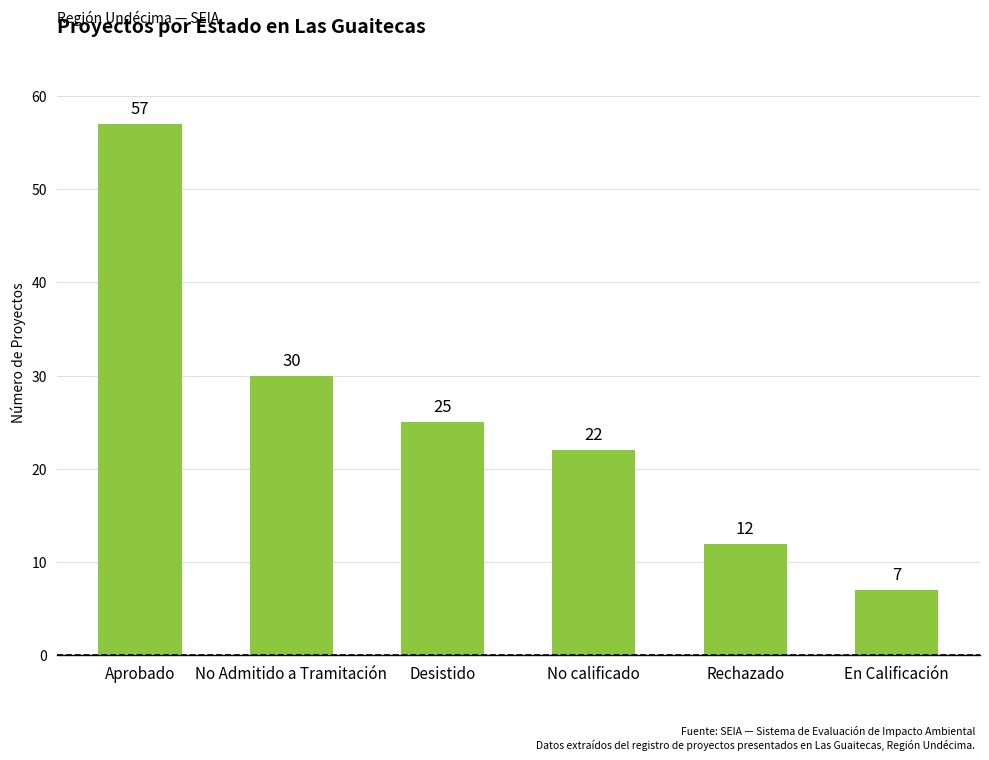

True or false: the data shows 8 at No calificado.

False